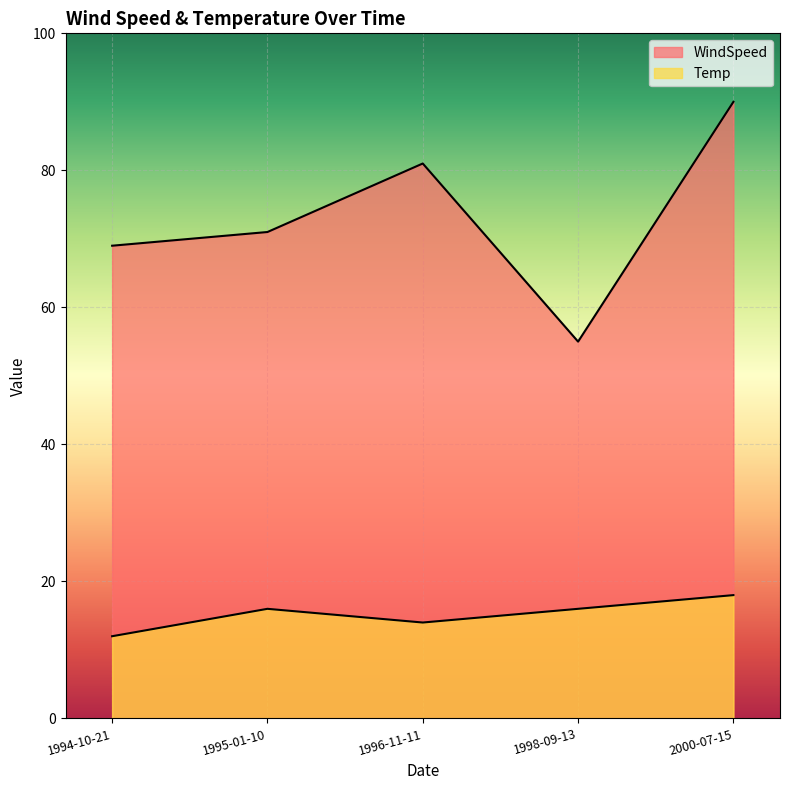

How many data points in WindSpeed are less than 71?

2